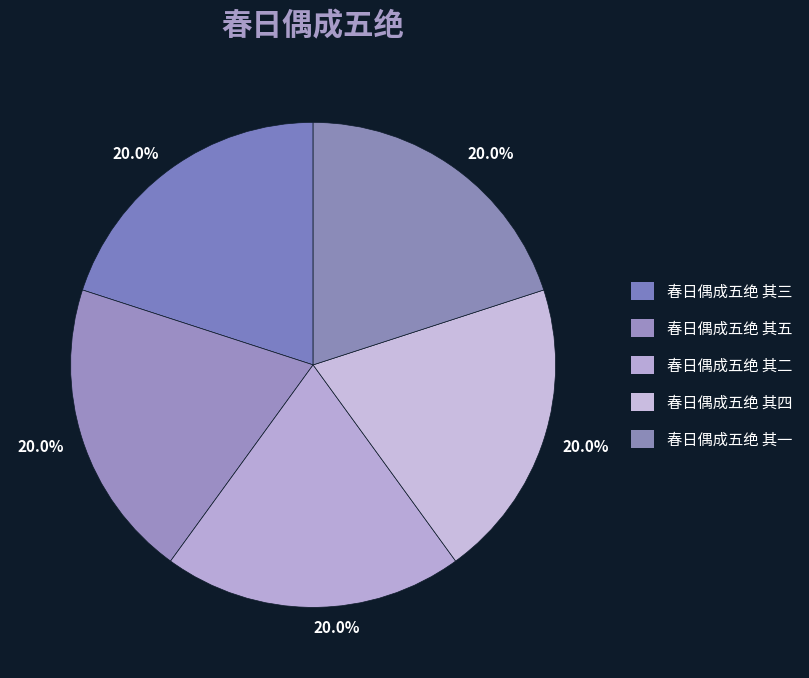

True or false: 春日偶成五绝 其四 accounts for 28% of the total.

False